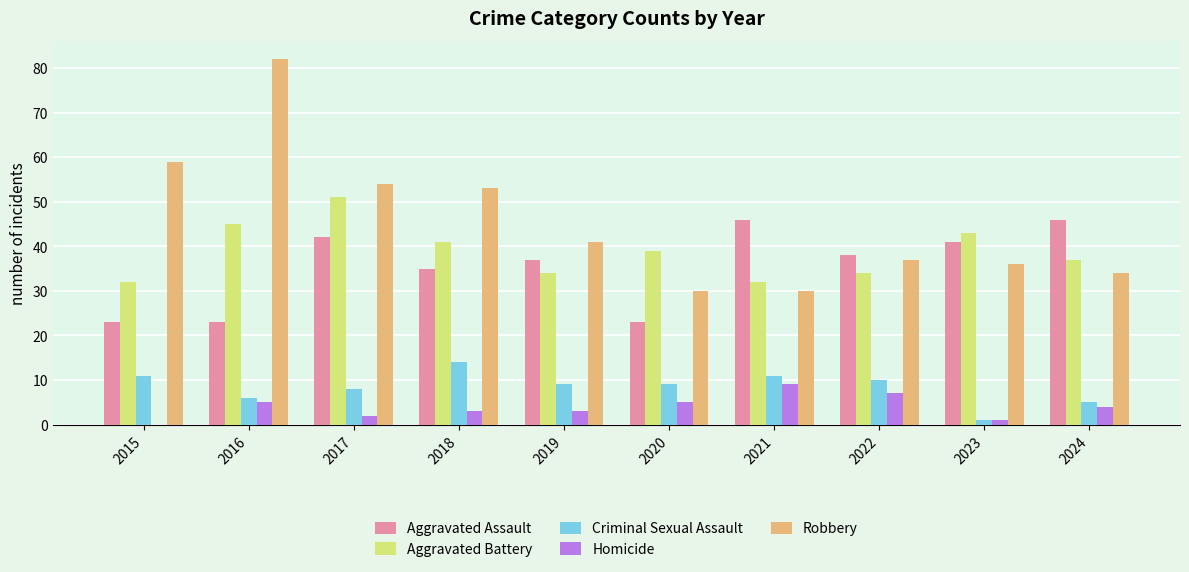

What is the greatest value displayed?

82